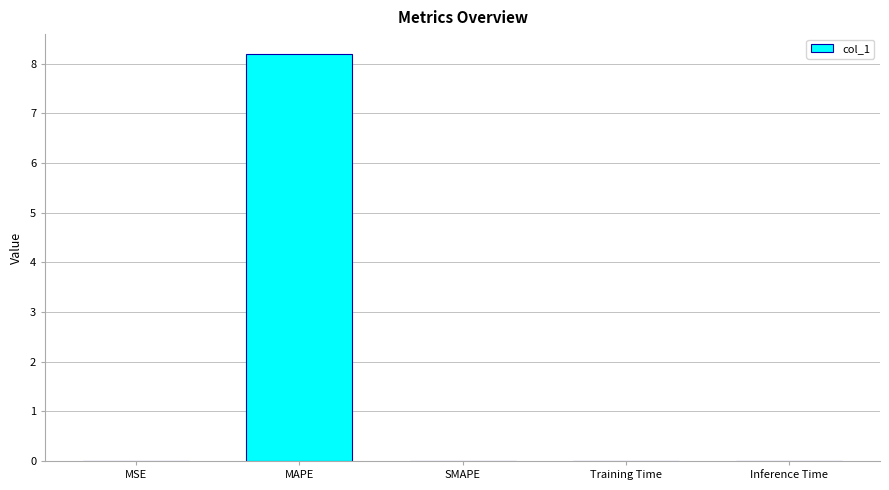

What is the change in value from MAPE to SMAPE?

-8.2